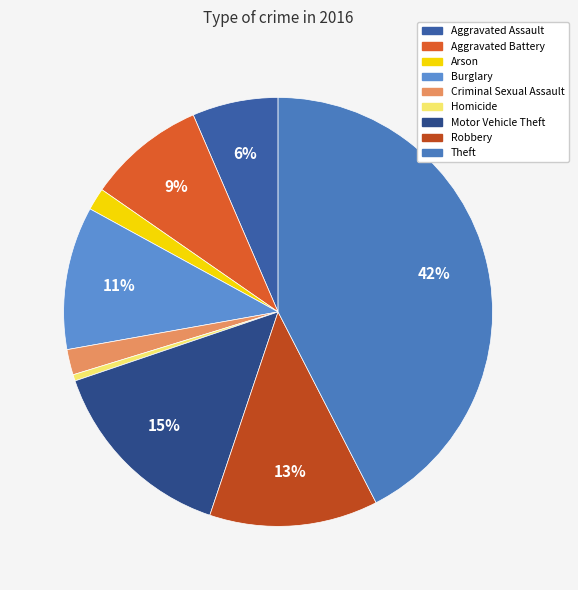

How many segments does this pie chart have?

9